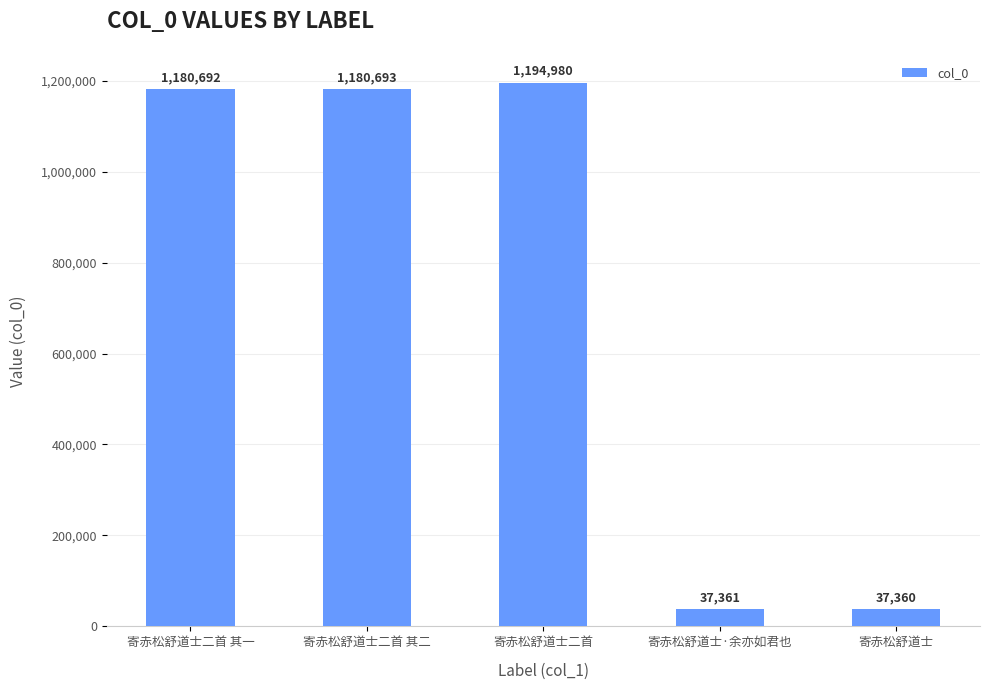

What value does the data have at 寄赤松舒道士·余亦如君也, to the nearest 50?

37350